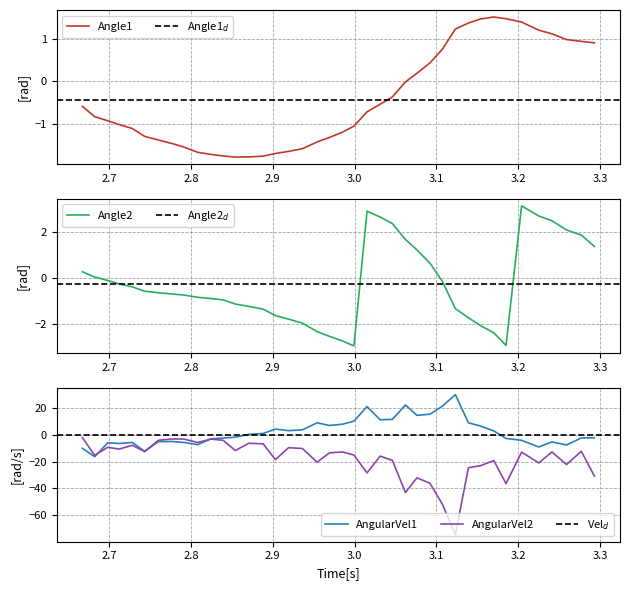

What is the total value across all series at AngularVel2?

-15.1